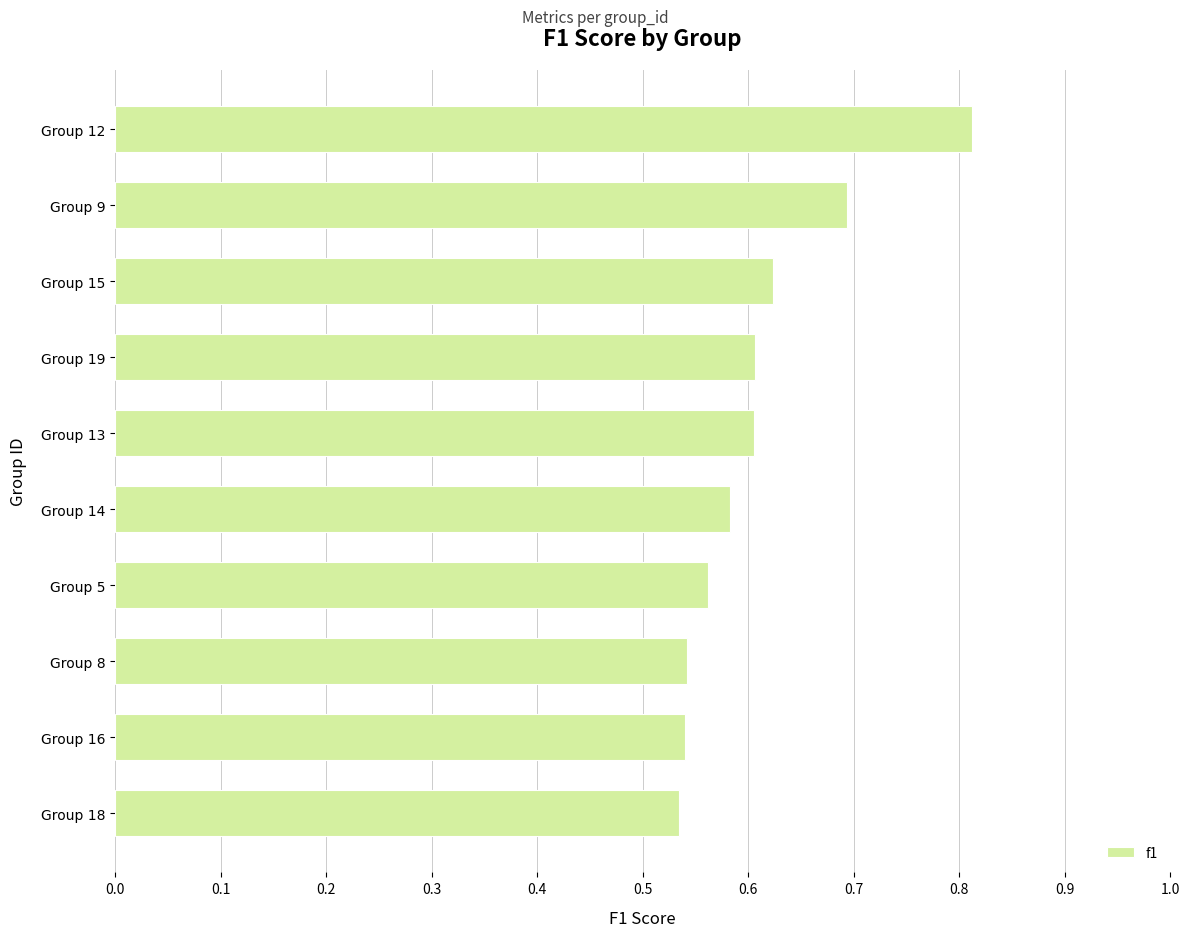

What value does the data have at Group 9?

0.7